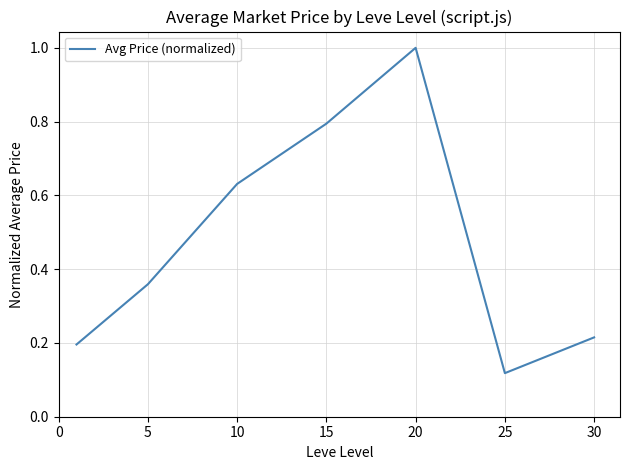

How many interior local peaks (higher than both neighbors) does the data have?

1